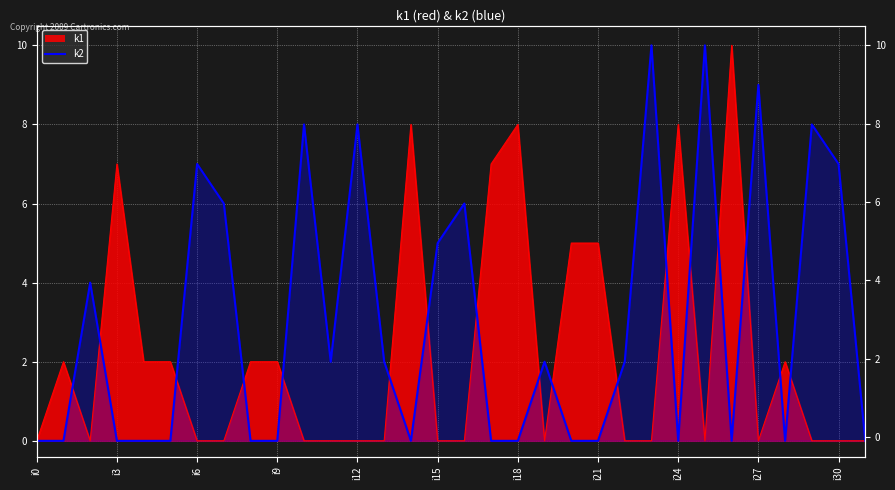

What position from the right is 20?

12